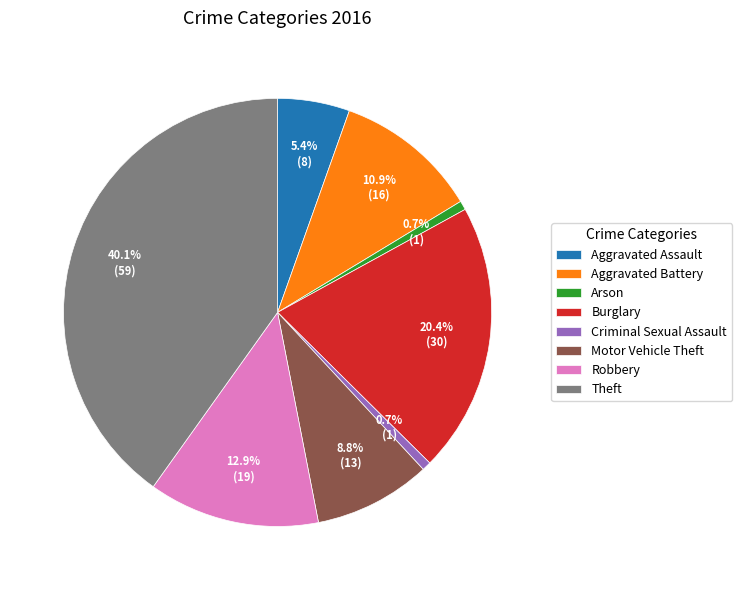

How many segments does this pie chart have?

8